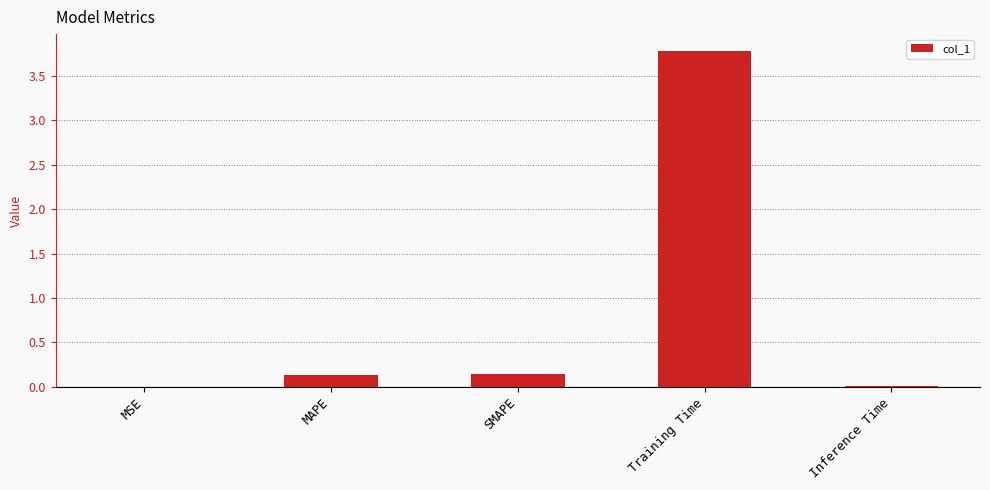

Is it true that the value at MSE is 0.0?

True